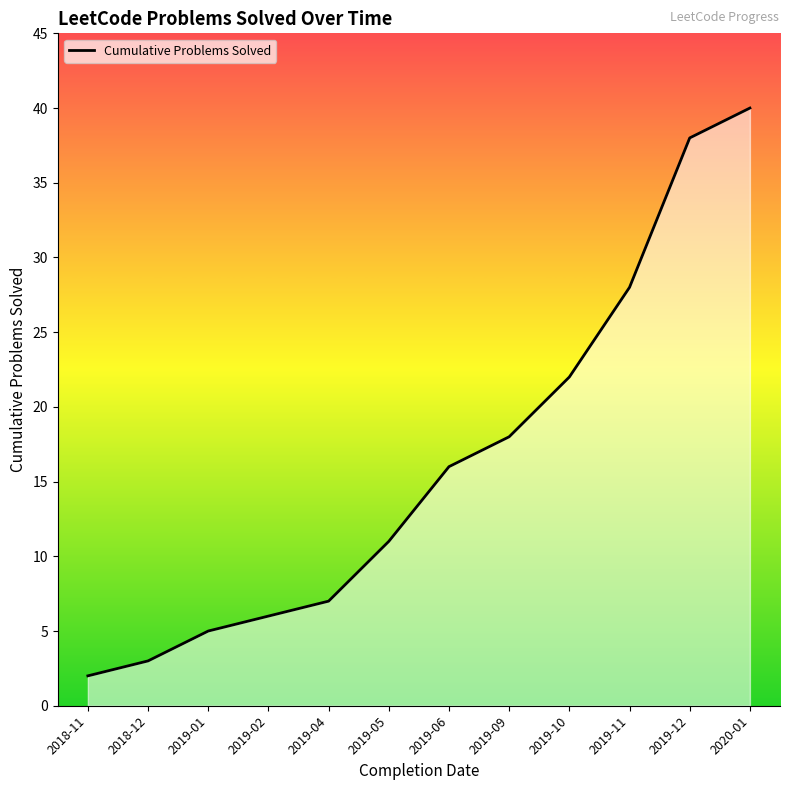

How many data points are less than 16?

6